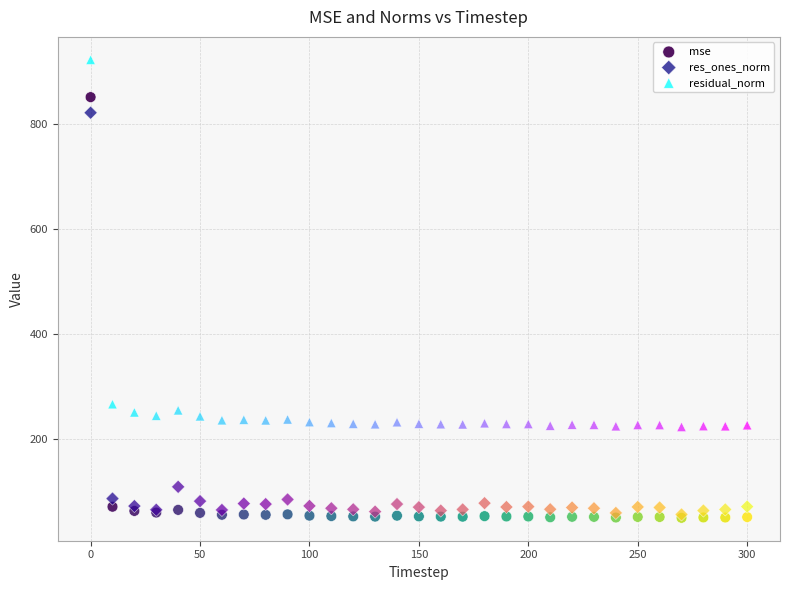

In the res_ones_norm series, what Y value is closest to 439?

108.8